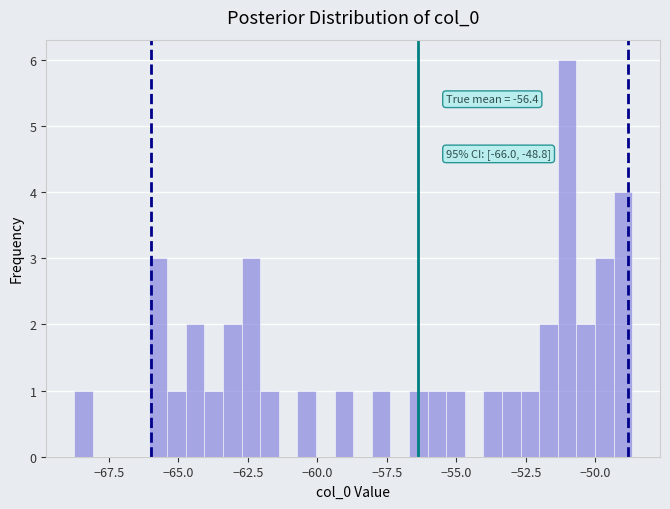

Read against the x-axis, roughly where is the centre of the tallest bar?

-51.0